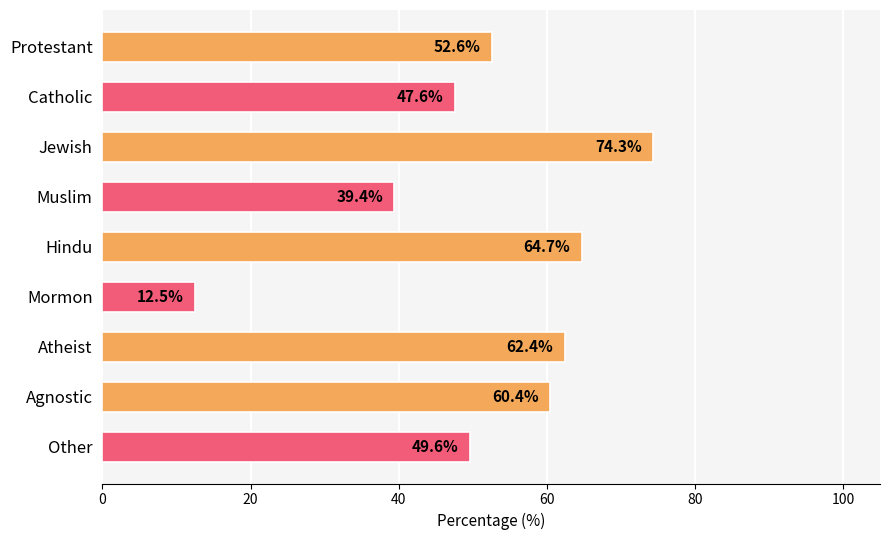

What is the average value?

51.5